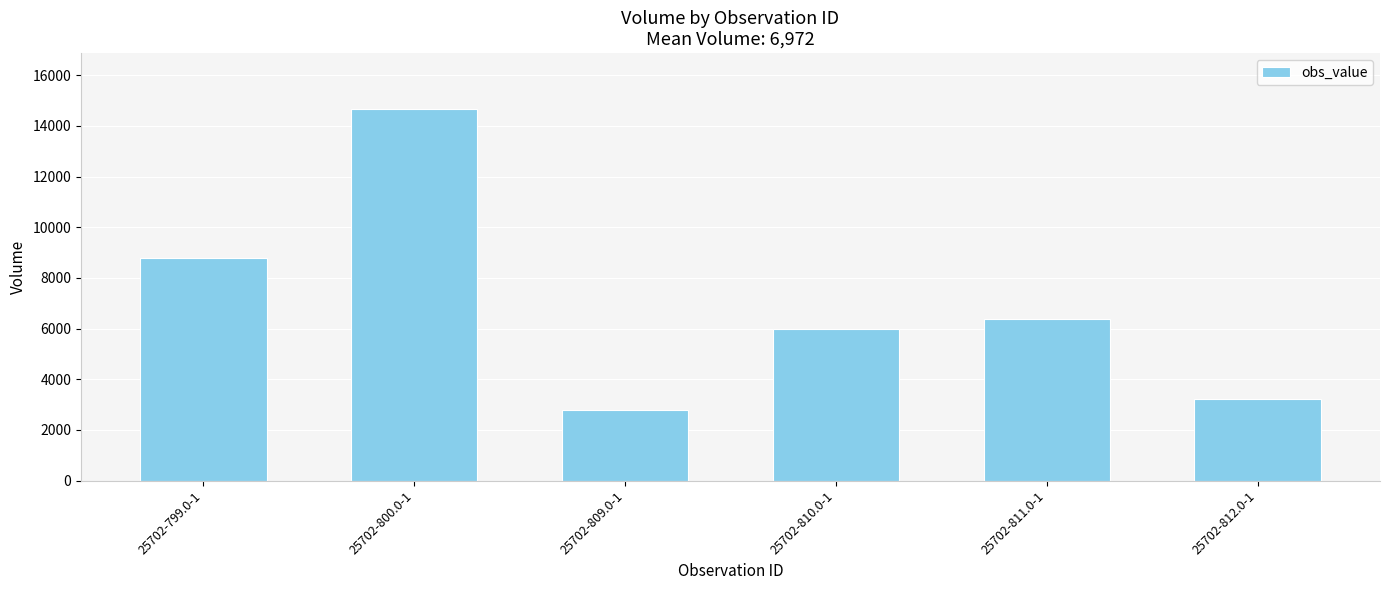

Reading left to right, list all the values displayed in this chart.

8770	14670	2800	5990	6390	3210